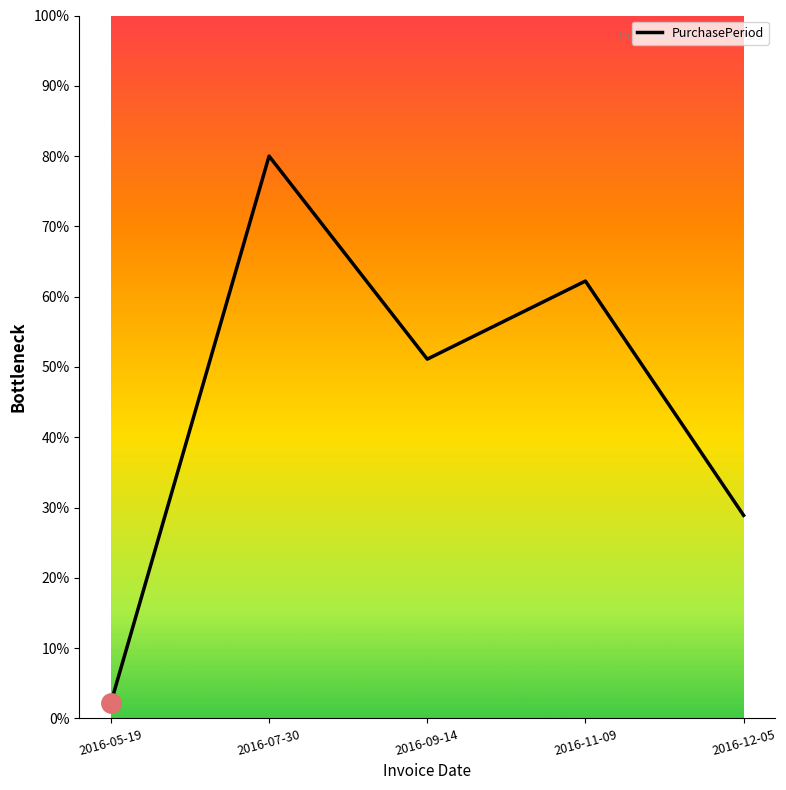

Reading left to right, extract all data points from this chart.

2.2	80.0	51.1	62.2	28.9